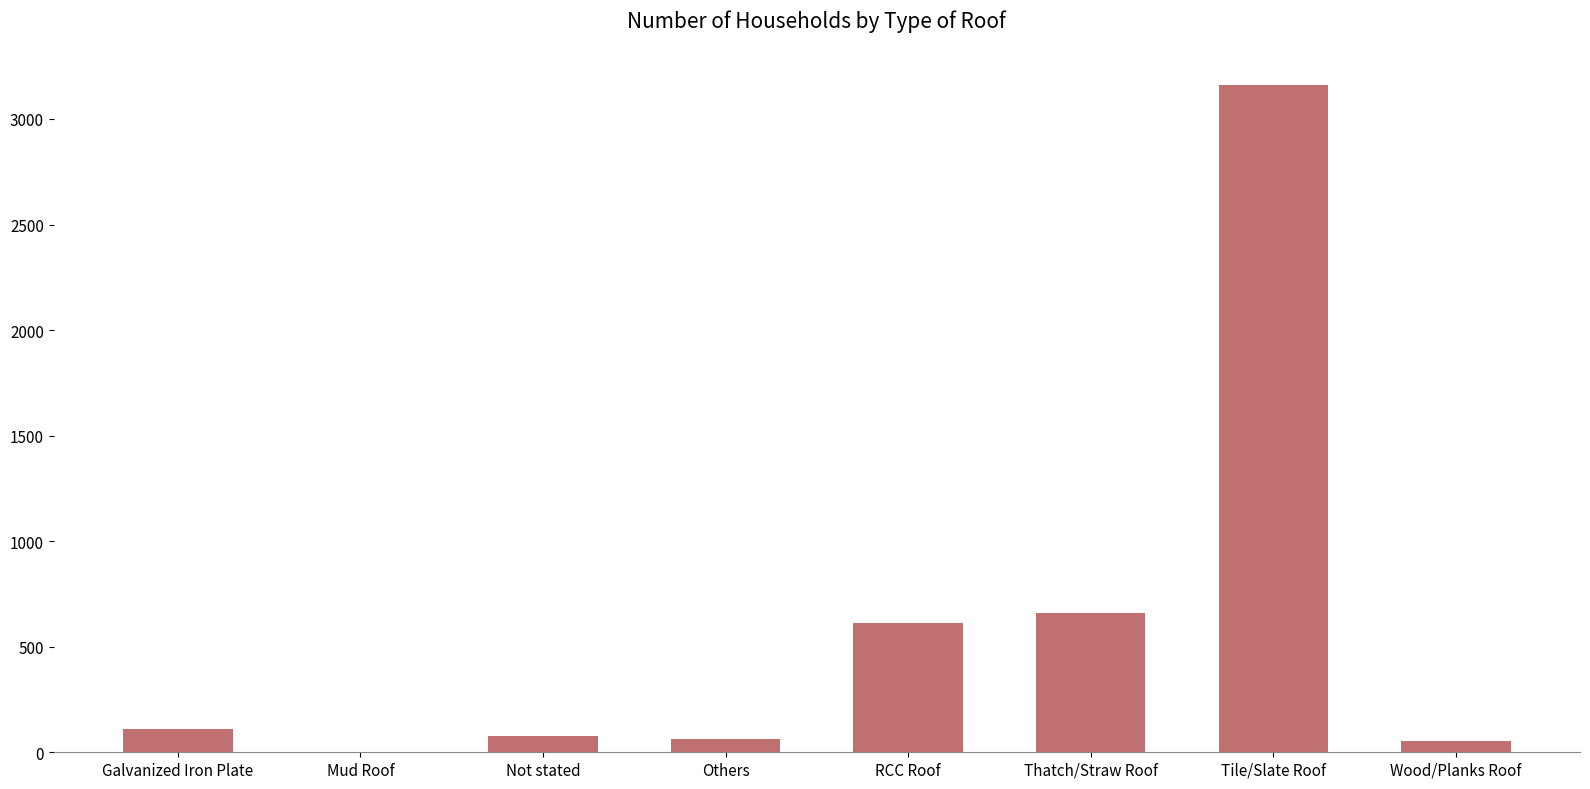

What is the sum of the values at Tile/Slate Roof and Mud Roof?

3161